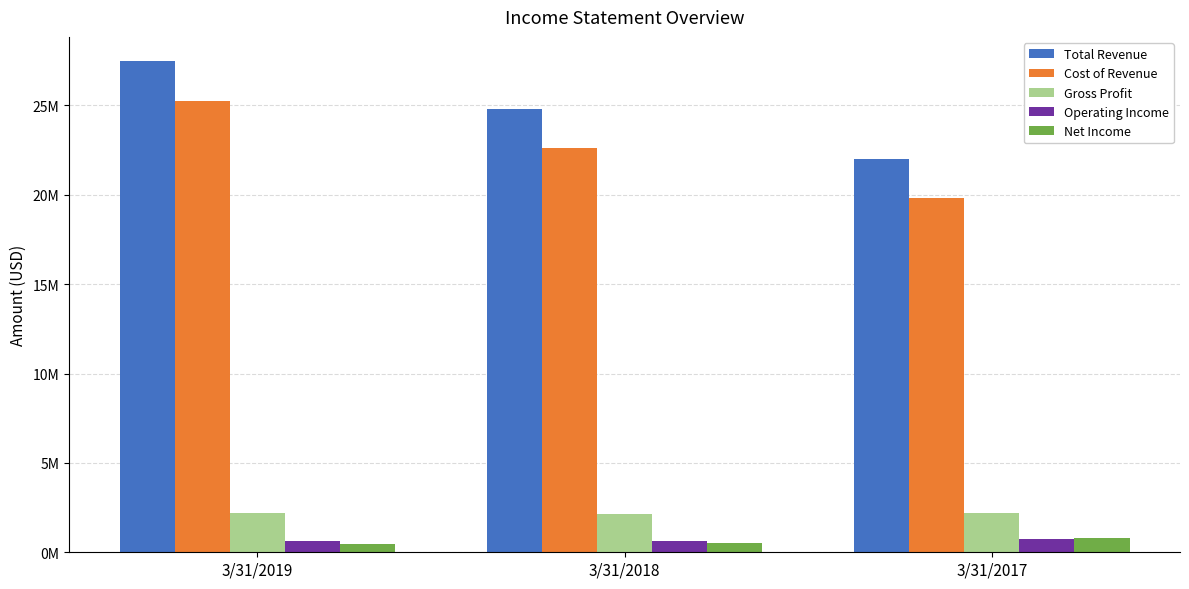

The Gross Profit series shows 2215813 at 3/31/2019. True or false?

True